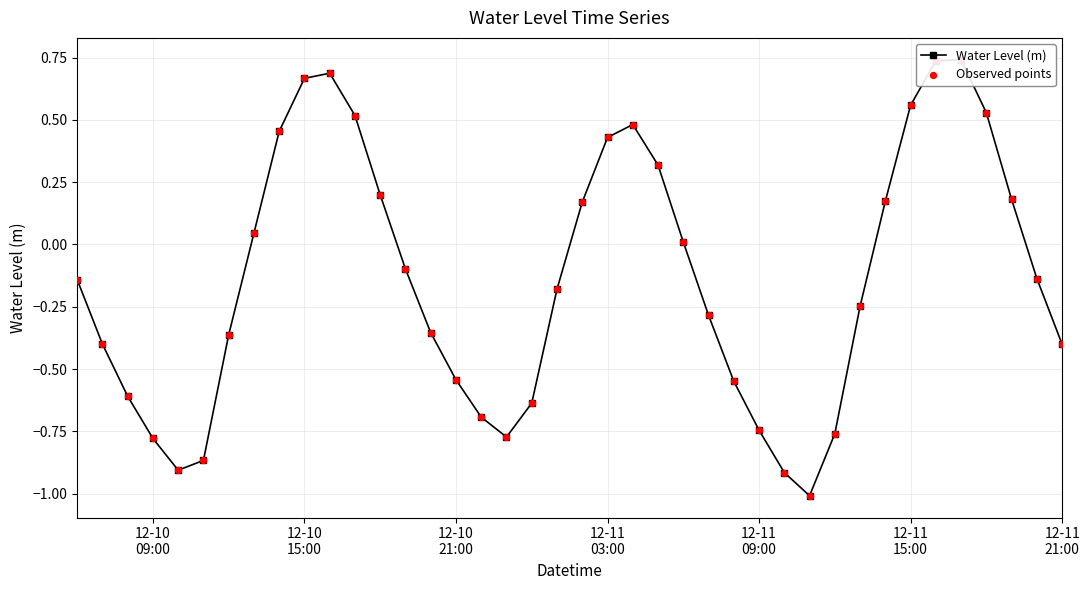

Which series contains the lowest Y value?

Water Level (m)